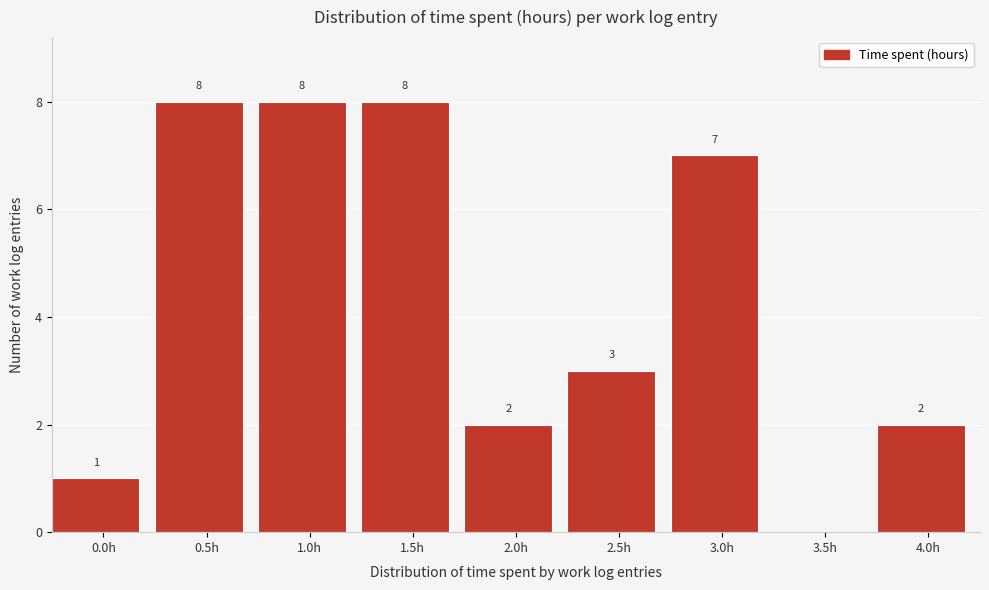

Reading right to left, extract all data points from this chart.

4.0h=2	3.5h=0	3.0h=7	2.5h=3	2.0h=2	1.5h=8	1.0h=8	0.5h=8	0.0h=1